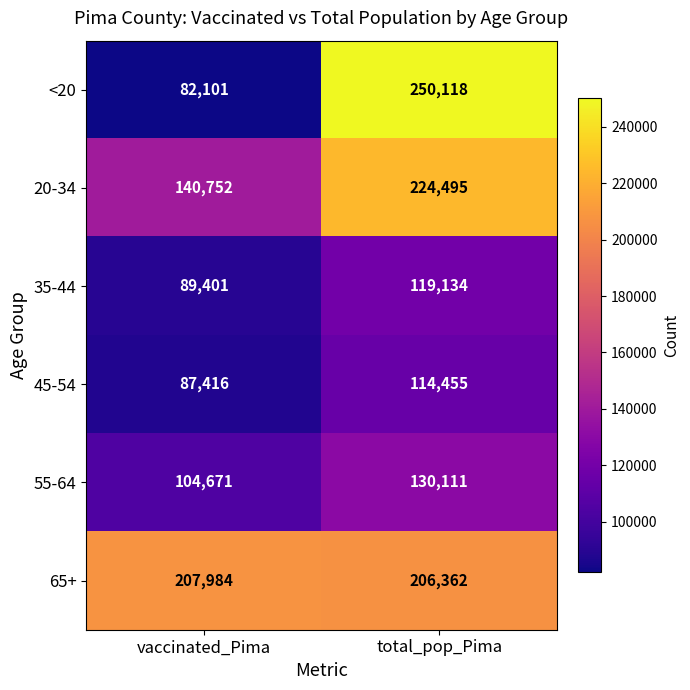

Between vaccinated_Pima and total_pop_Pima, which series saw the biggest shift?

<20